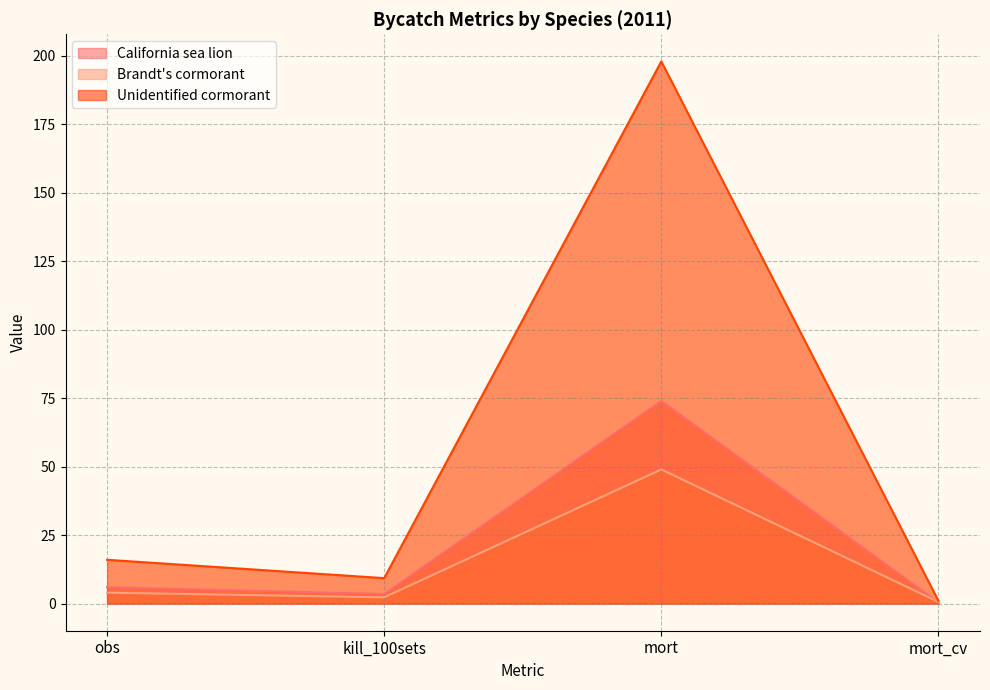

What is the total value across all series at mort_cv?

2.0